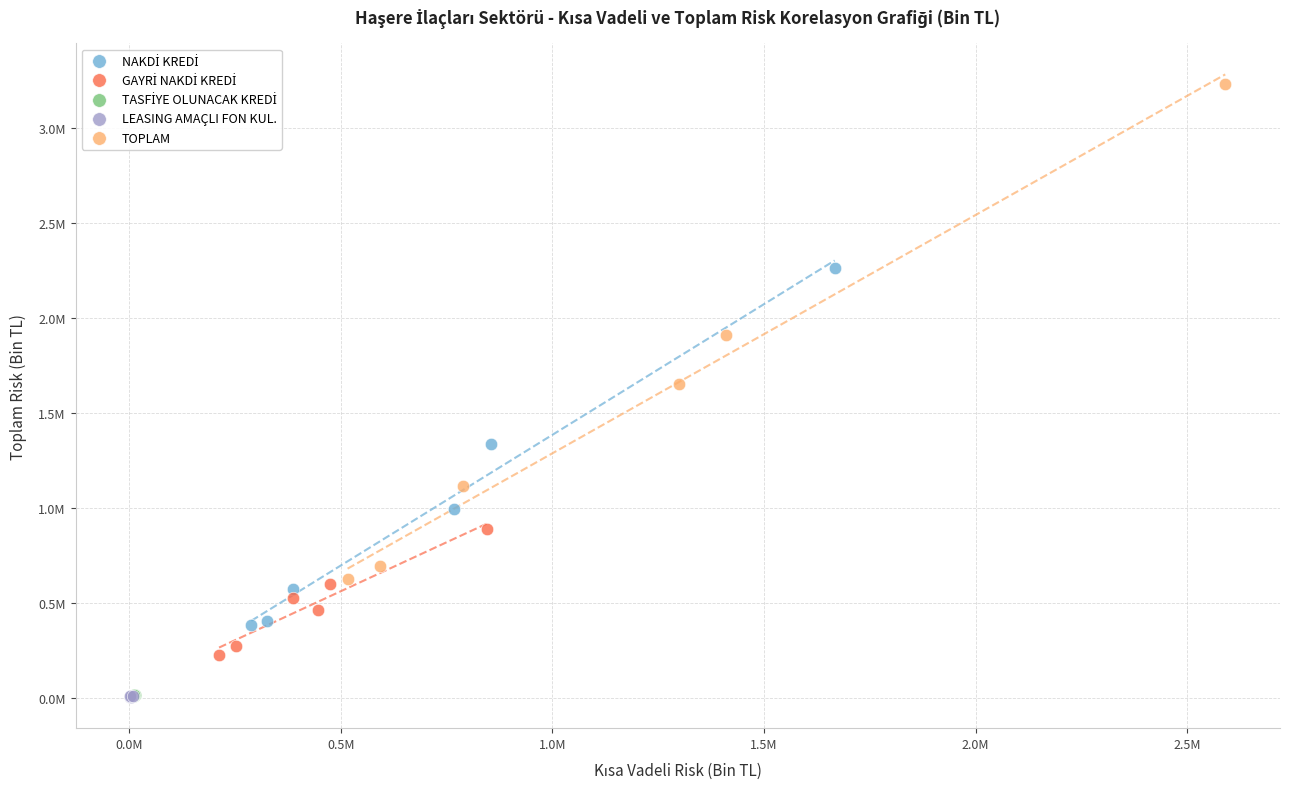

Which series has the largest Y range (max minus min)?

TOPLAM